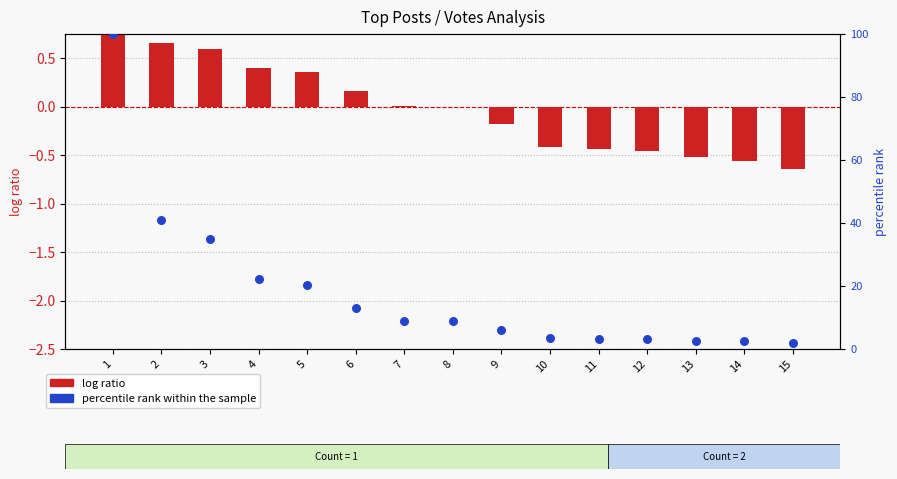

Is the value of log ratio at 15 greater than the value of percentile rank within the sample at 3?

No